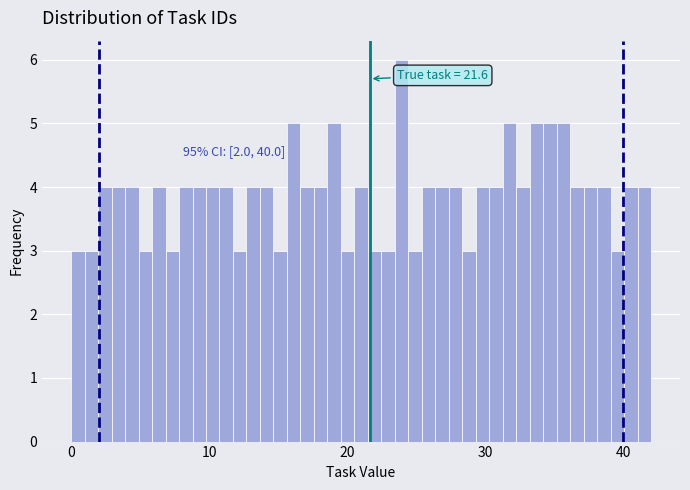

Around what value on the x-axis is the tallest bar? Give the approximate position of its centre, as read against the axis.

24